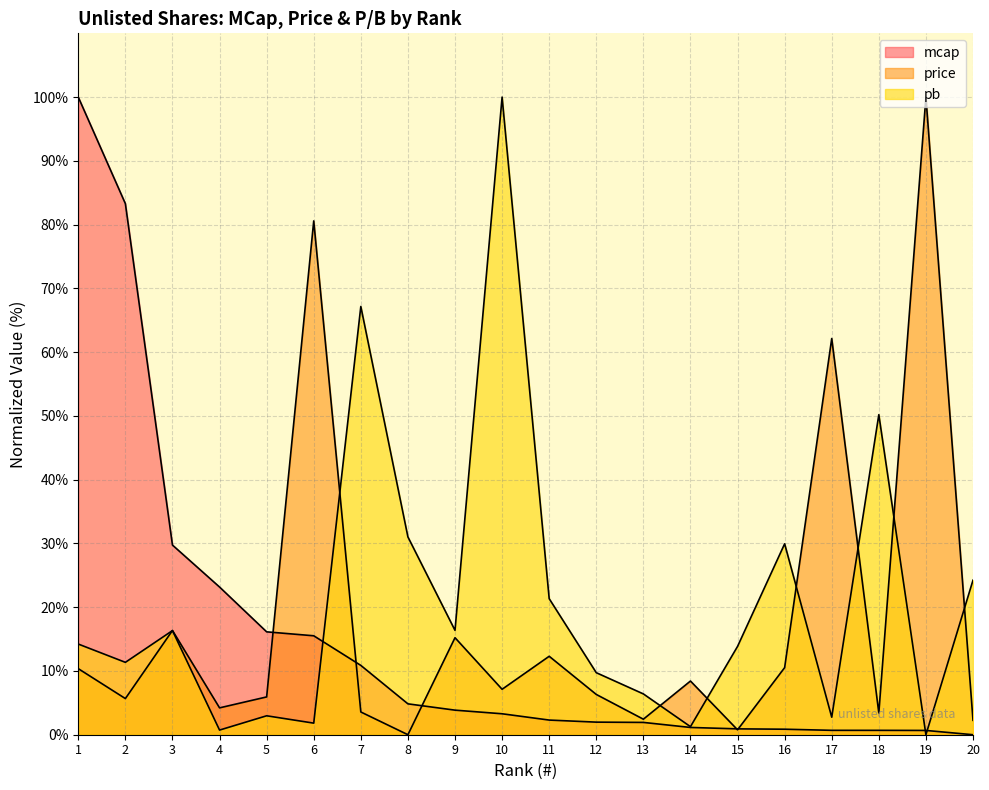

Which series has the largest total across all categories?

pb